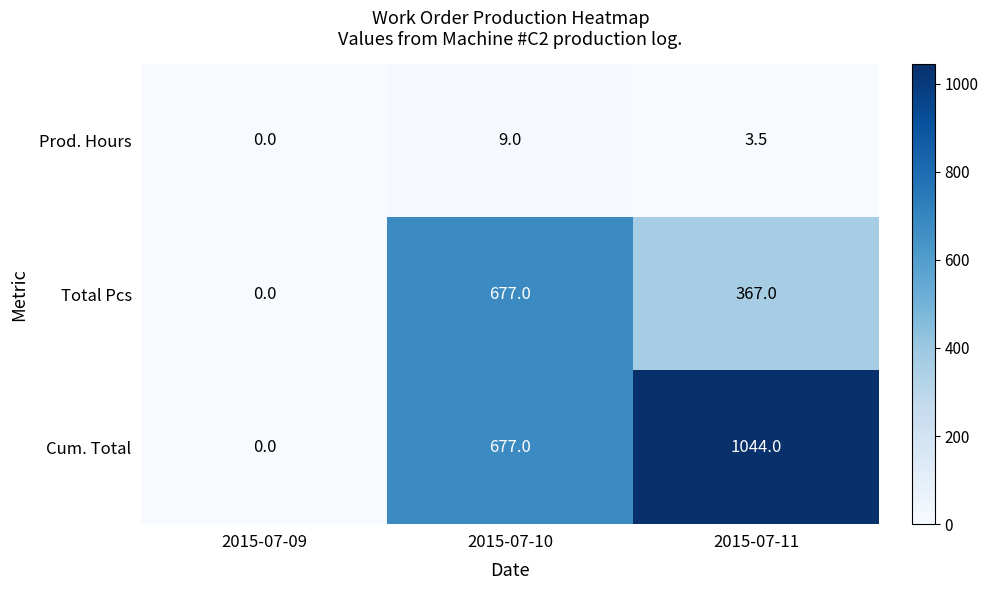

Which series changed the most between 2015-07-10 and 2015-07-11?

Cum. Total